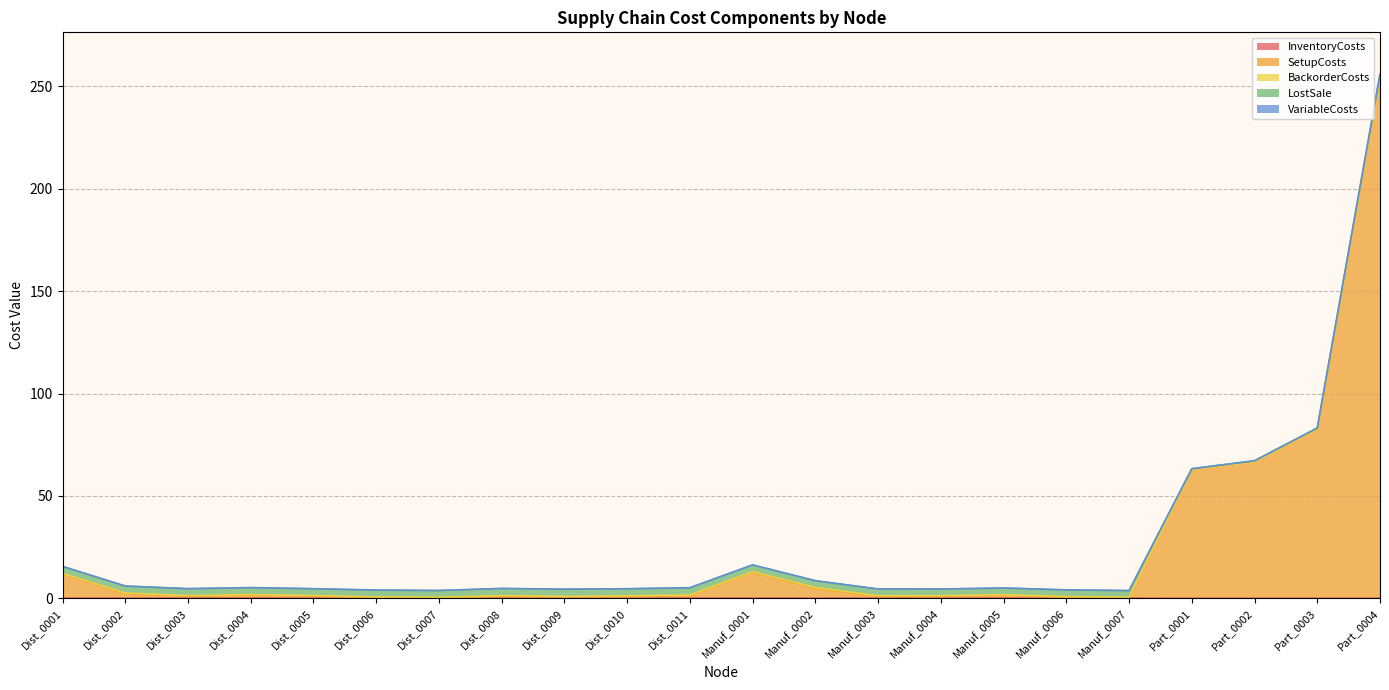

How many distinct data groups are displayed?

5